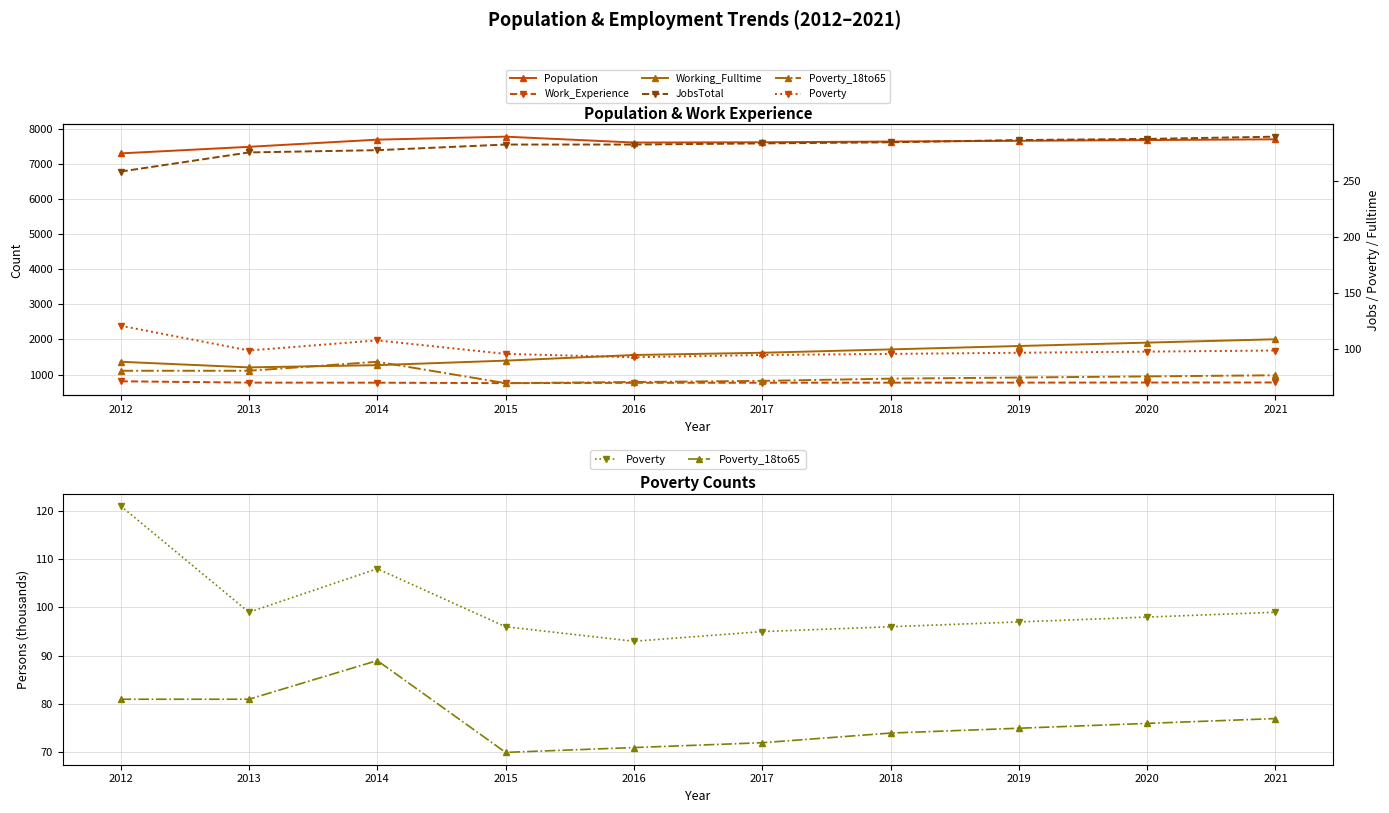

True or false: Poverty and Work_Experience intersect in this chart.

False